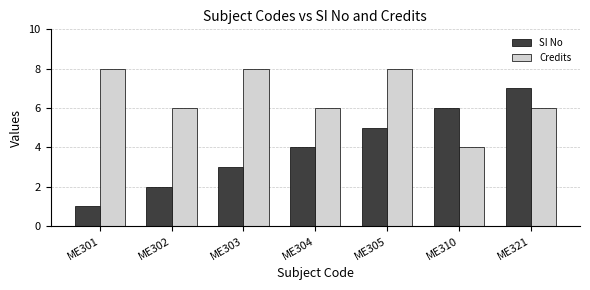

Which series has the largest range (max minus min)?

SI No